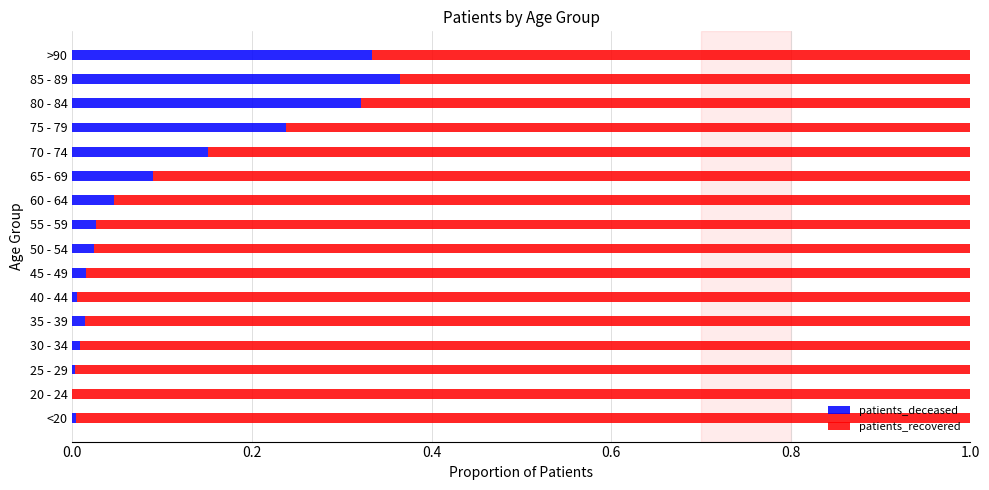

The patients_deceased series shows 0.0 at 50 - 54. True or false?

True